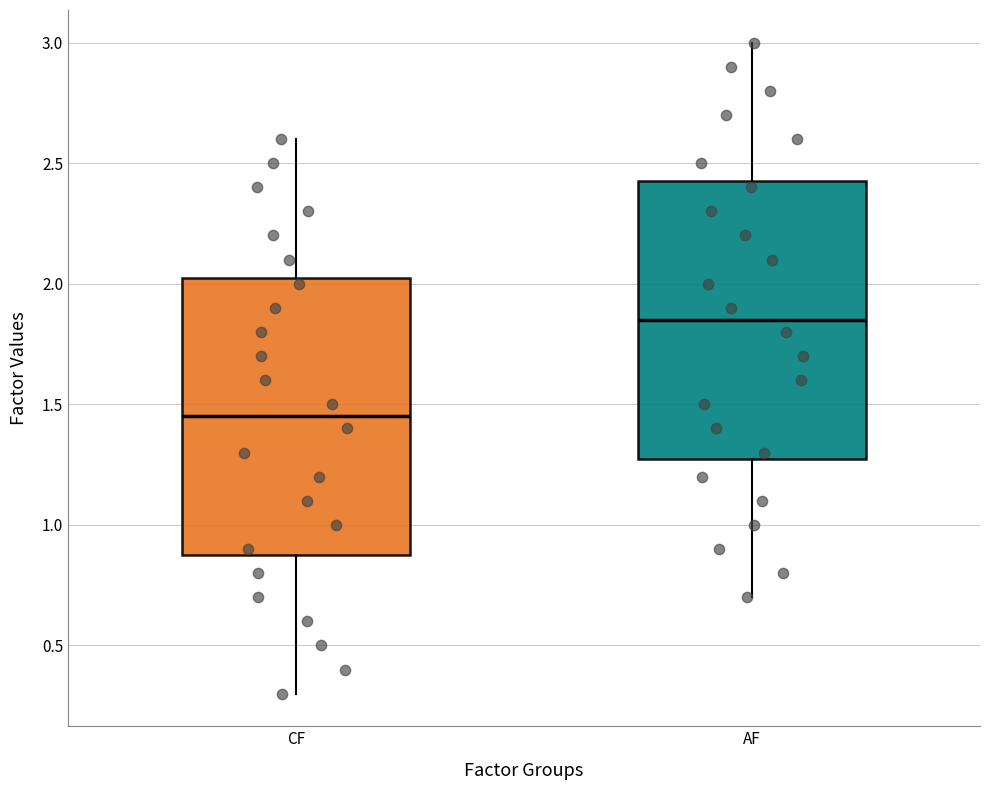

Where does the lower whisker of the box for AF end on the y-axis? The values are not printed on the chart, so give them approximately, as read against the axis.

0.70